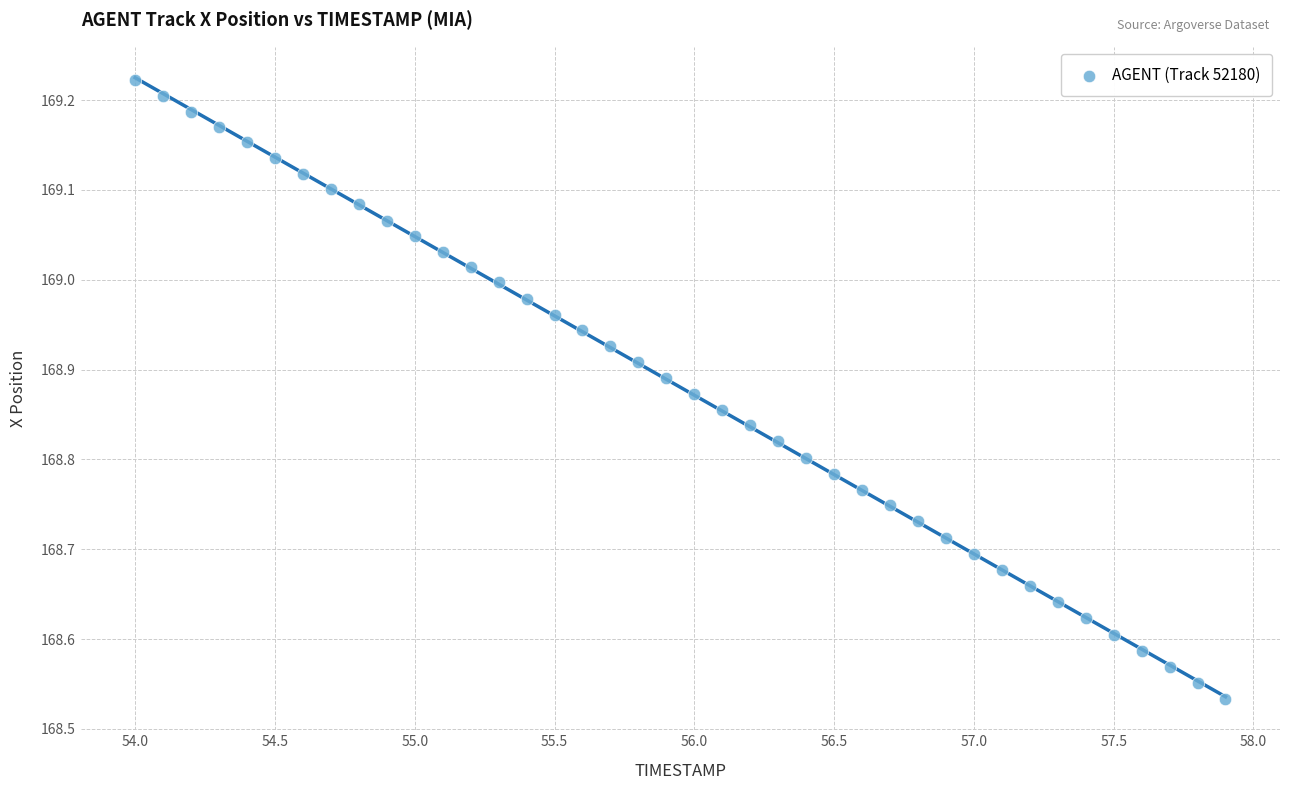

What is the range of Y values (max minus min)?

0.7